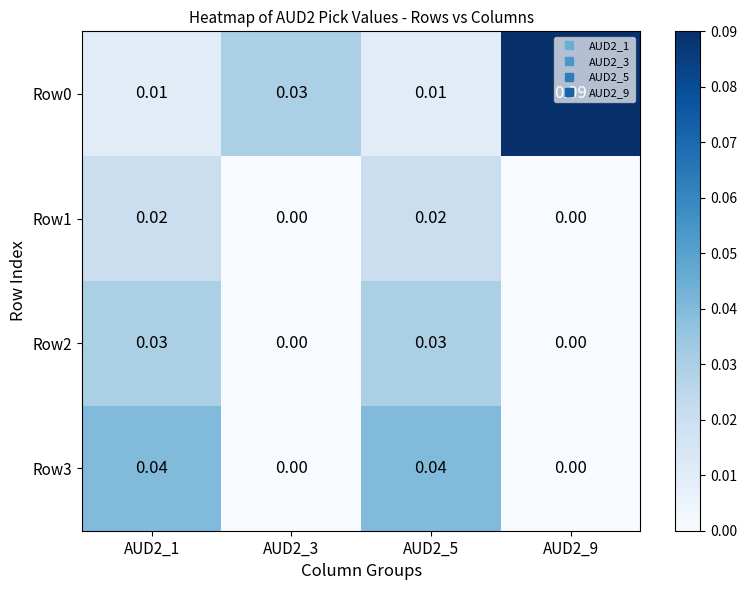

Is the value of Row2 at AUD2_9 greater than the value of Row3 at AUD2_5?

No